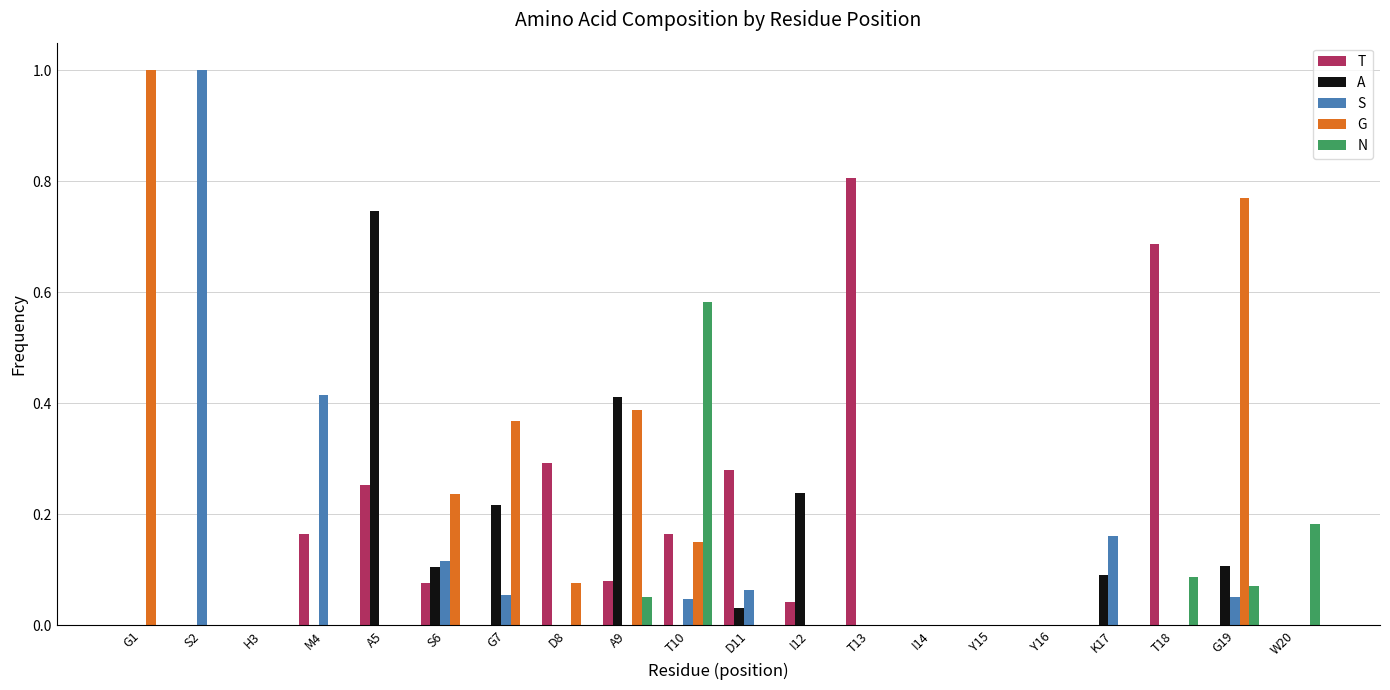

Is the value of T at I12 greater than the value of N at H3?

Yes